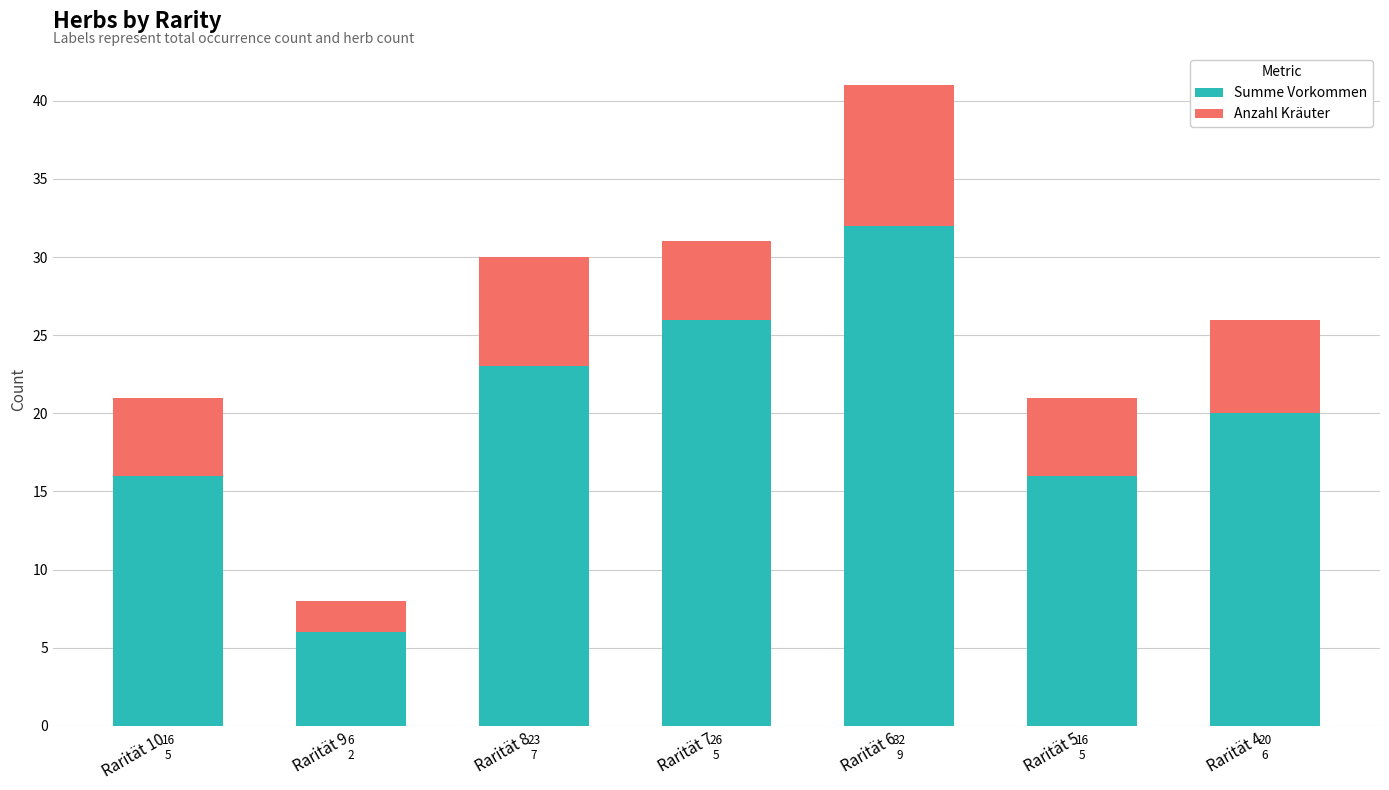

The value of Summe Vorkommen at Rarität 7 is 10. True or false?

False